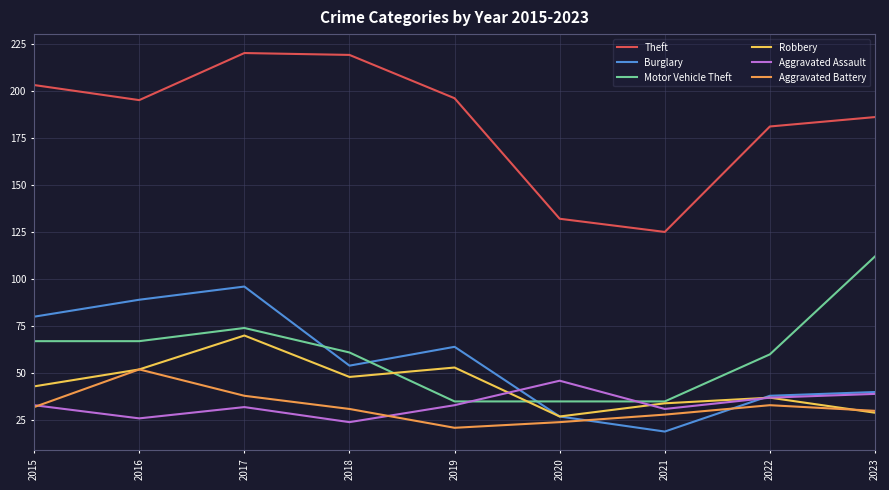

At which category does Robbery reach its first local peak?

2017